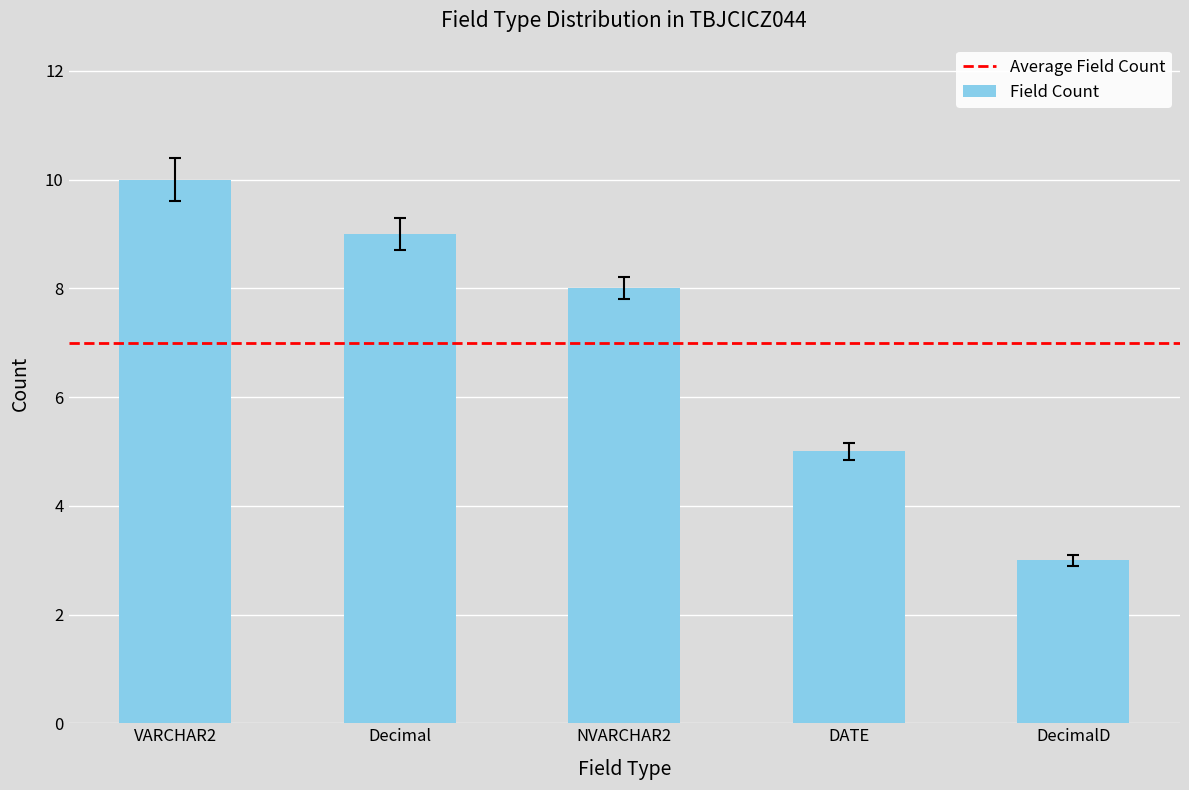

Which has a higher value, DATE or Decimal?

Decimal